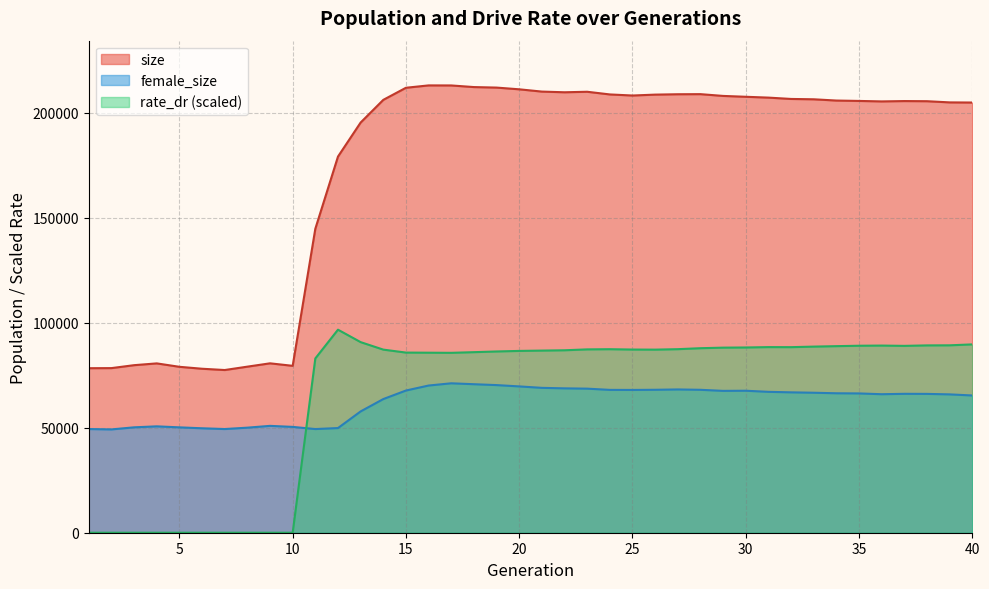

Which has a higher value, 8 or 6?

8